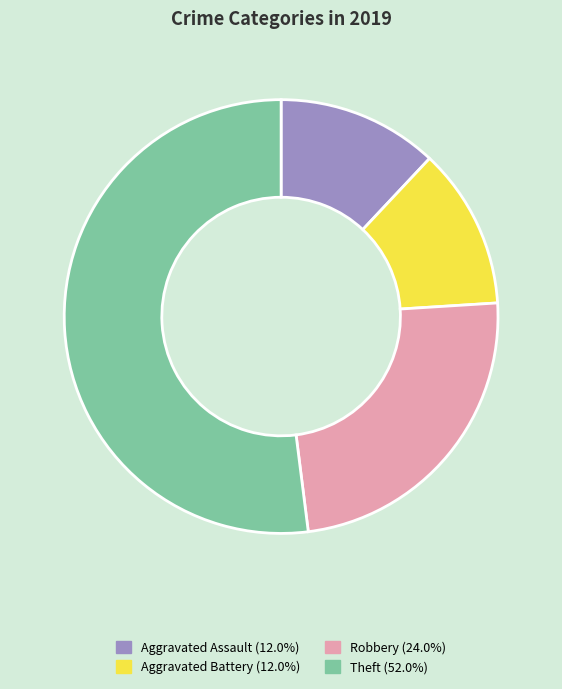

How many slices are in this pie chart?

4